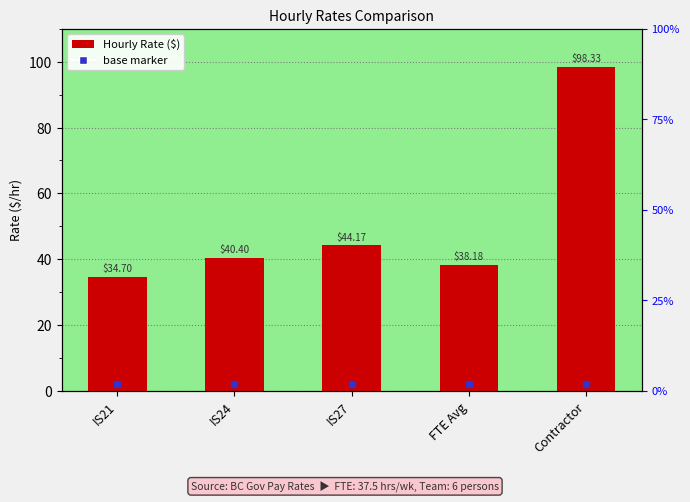

What is the ratio of the value at Contractor to the value at IS21?

2.8